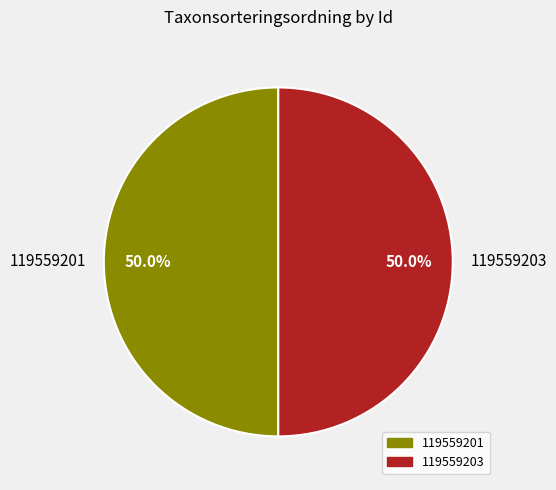

Is it true that 119559201 is 60% of the pie?

False